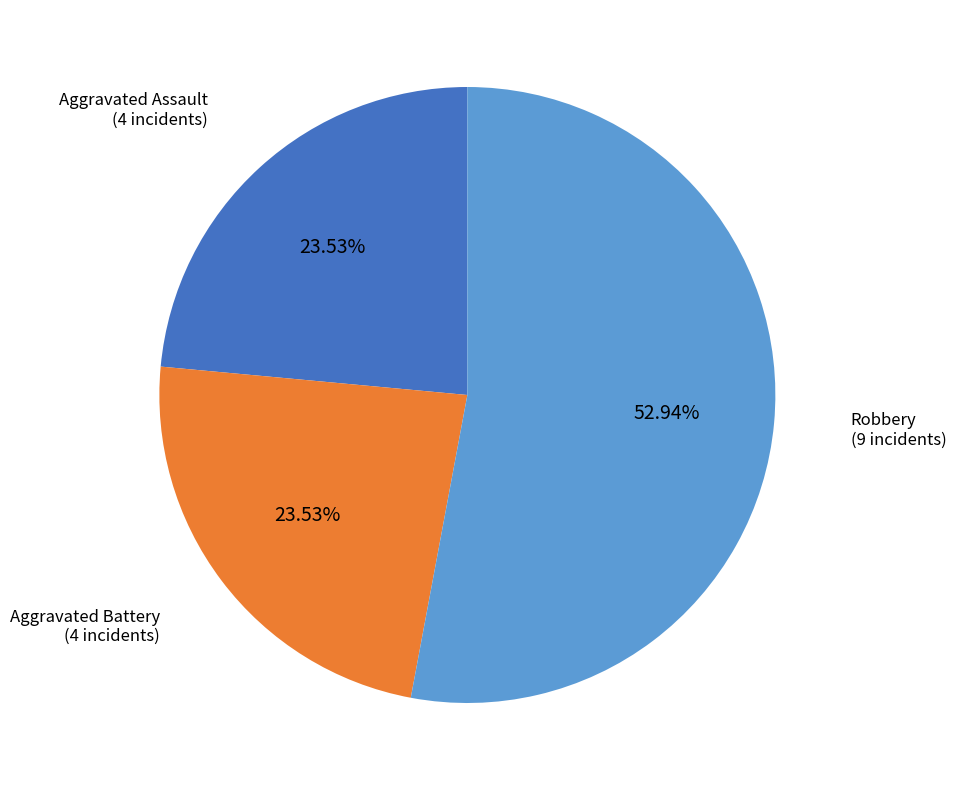

Is there a majority slice in this chart?

Yes